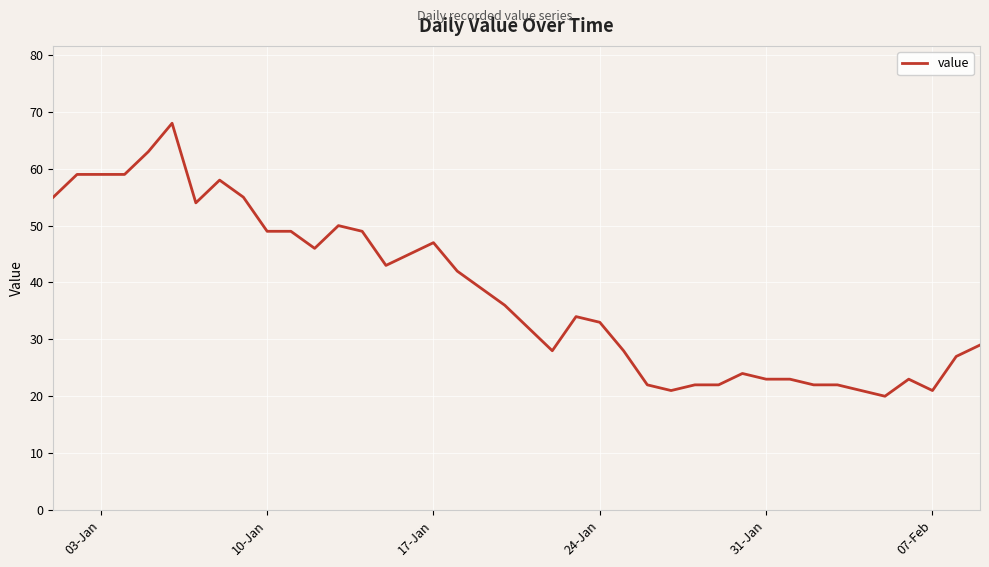

What is the difference between the maximum and minimum values?

48